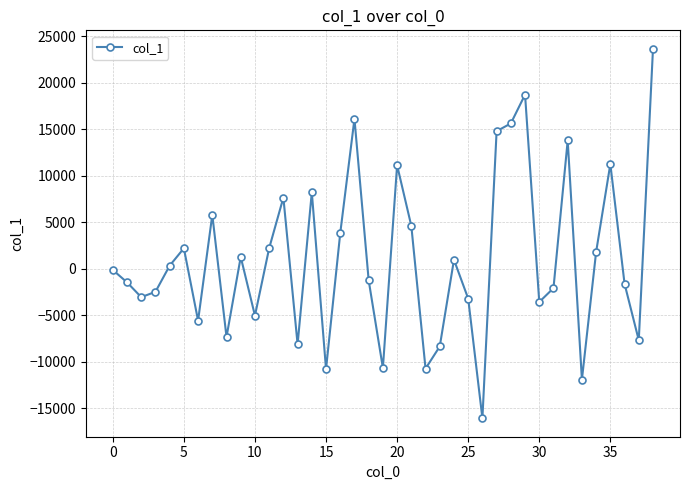

What is the sum of all values?

42109.0